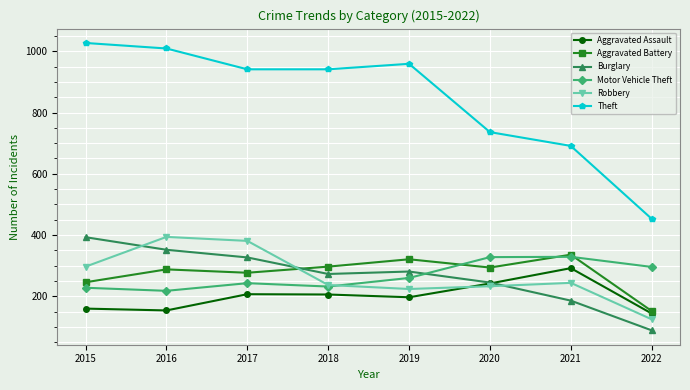

What is the minimum value shown in the chart?

89